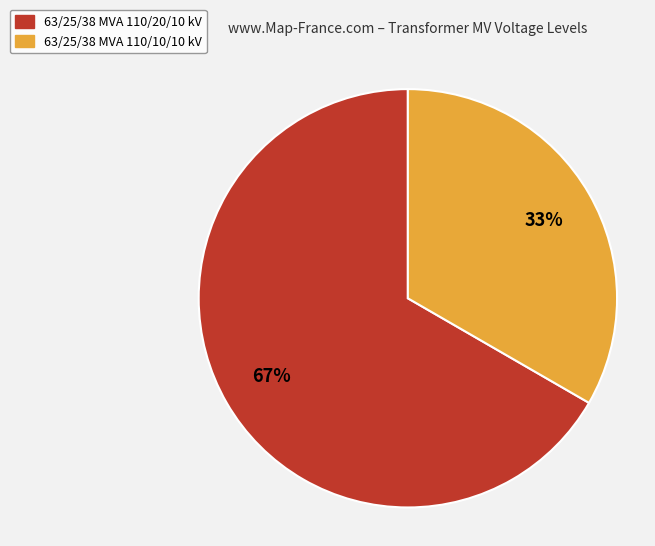

Rank the categories by value from lowest to highest.

63/25/38 MVA 110/10/10 kV, 63/25/38 MVA 110/20/10 kV